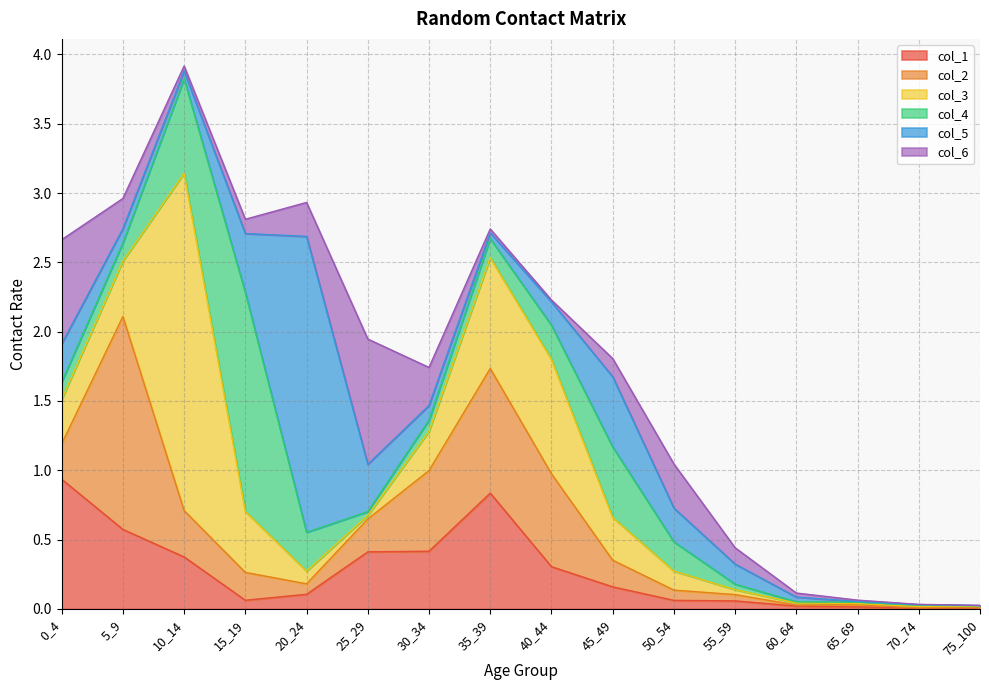

True or false: col_1 and col_2 intersect in this chart.

True